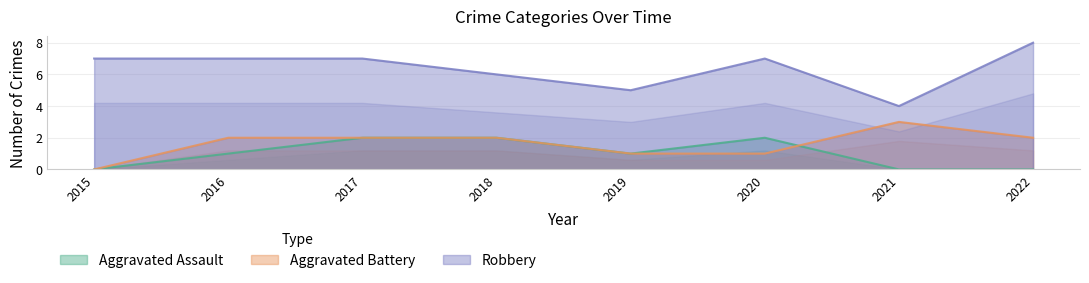

True or false: Robbery and Aggravated Battery cross at least once.

False